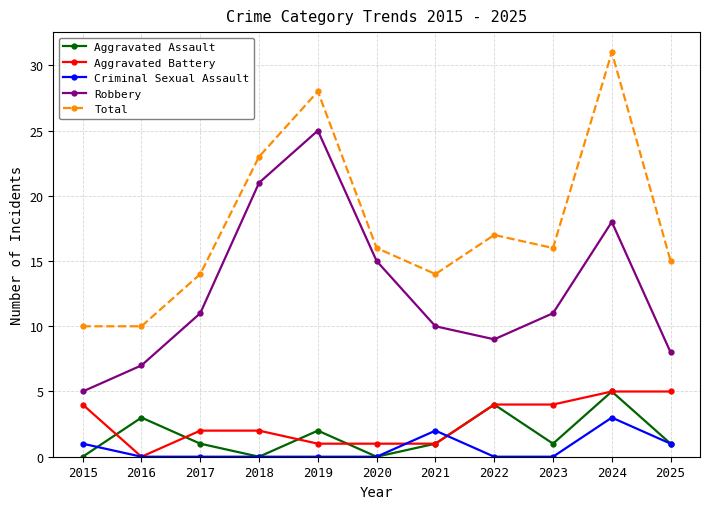

At which label is Robbery closest to 15?

2020